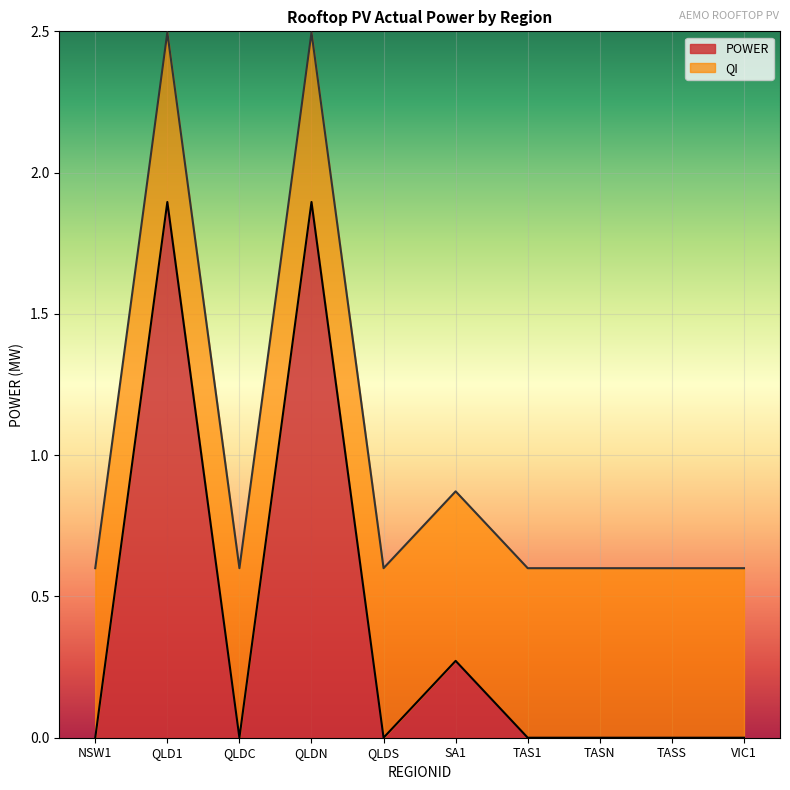

True or false: NSW1 and QLD1 intersect in this chart.

False